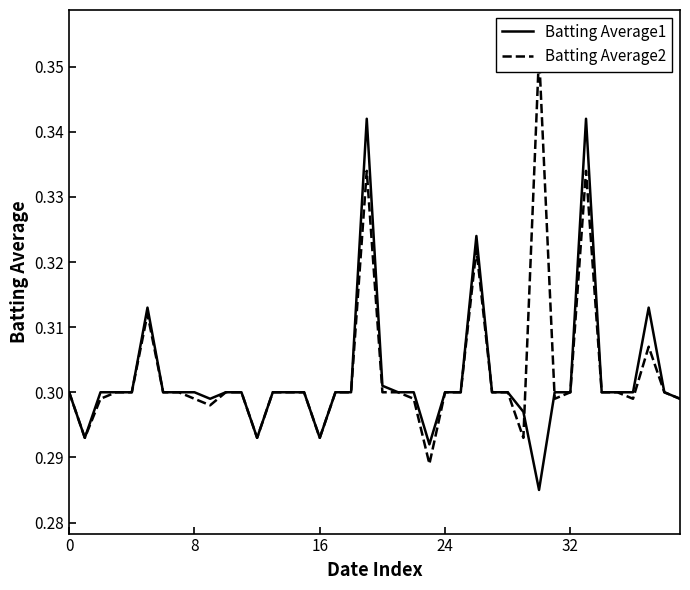

Rank the series by their average value, from lowest to highest.

Batting Average1, Batting Average2